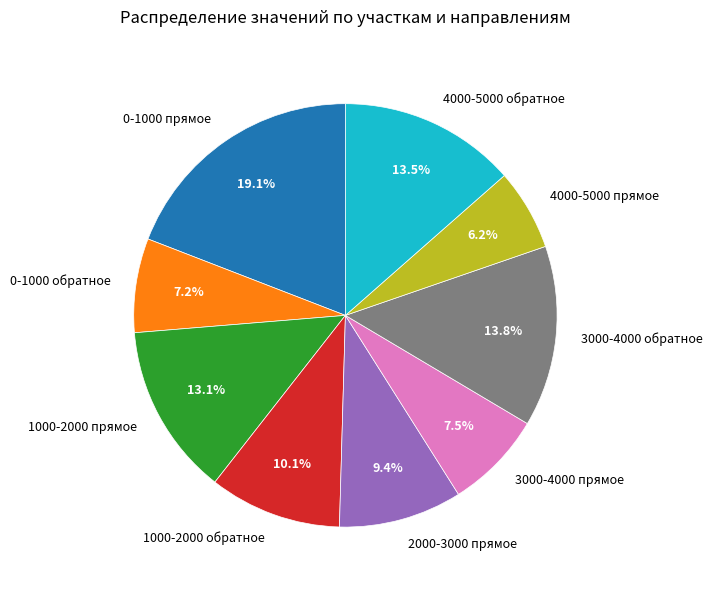

True or false: 0-1000 прямое accounts for 25% of the total.

False